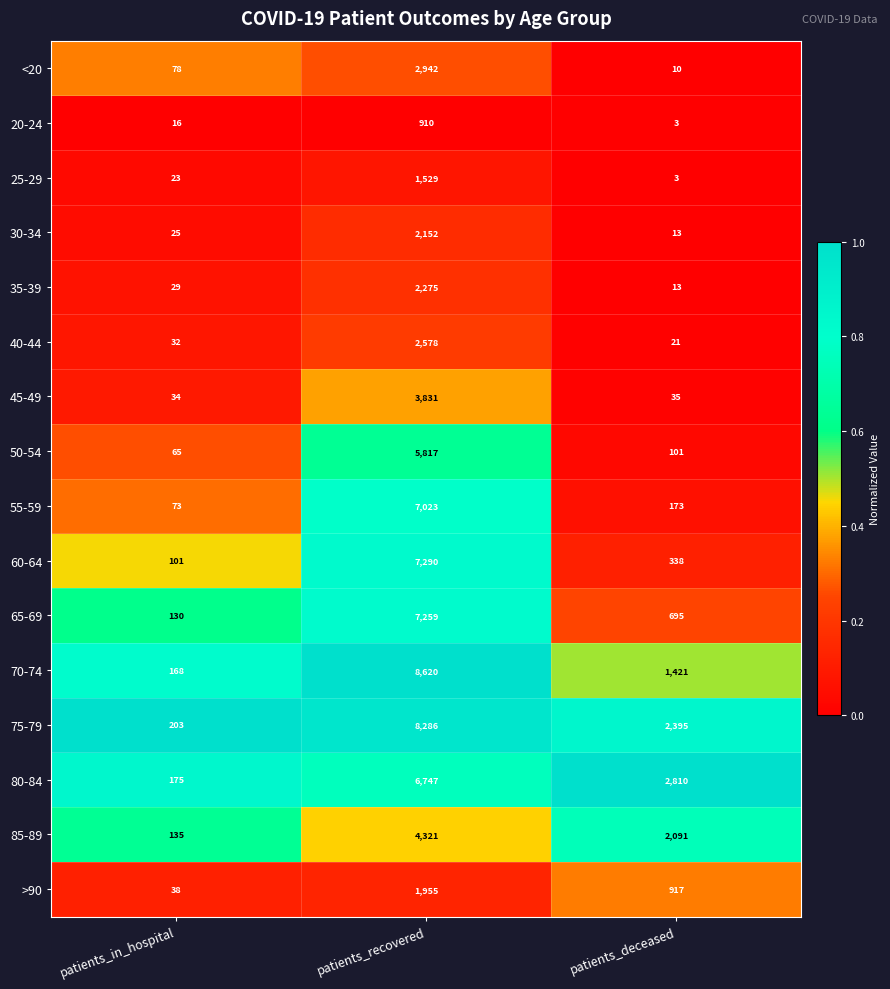

What is the spread (max minus min) of values at patients_in_hospital?

187